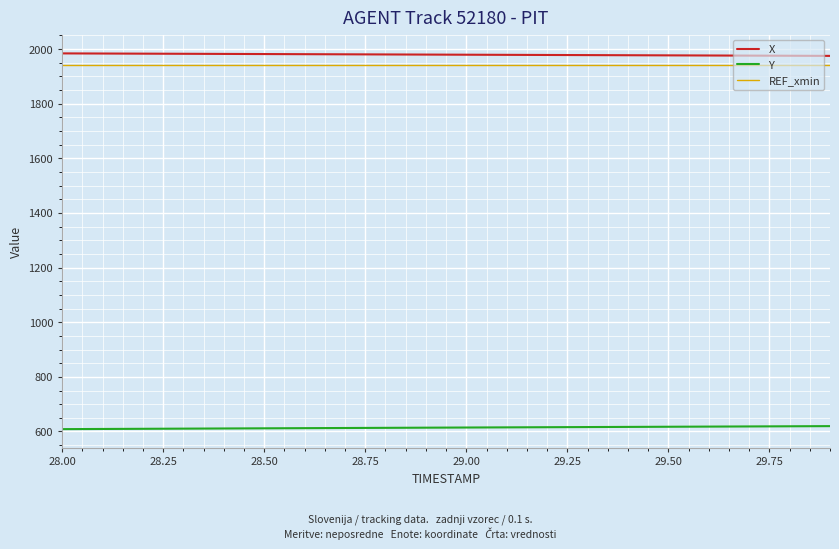

What is the maximum value for X?

1984.1